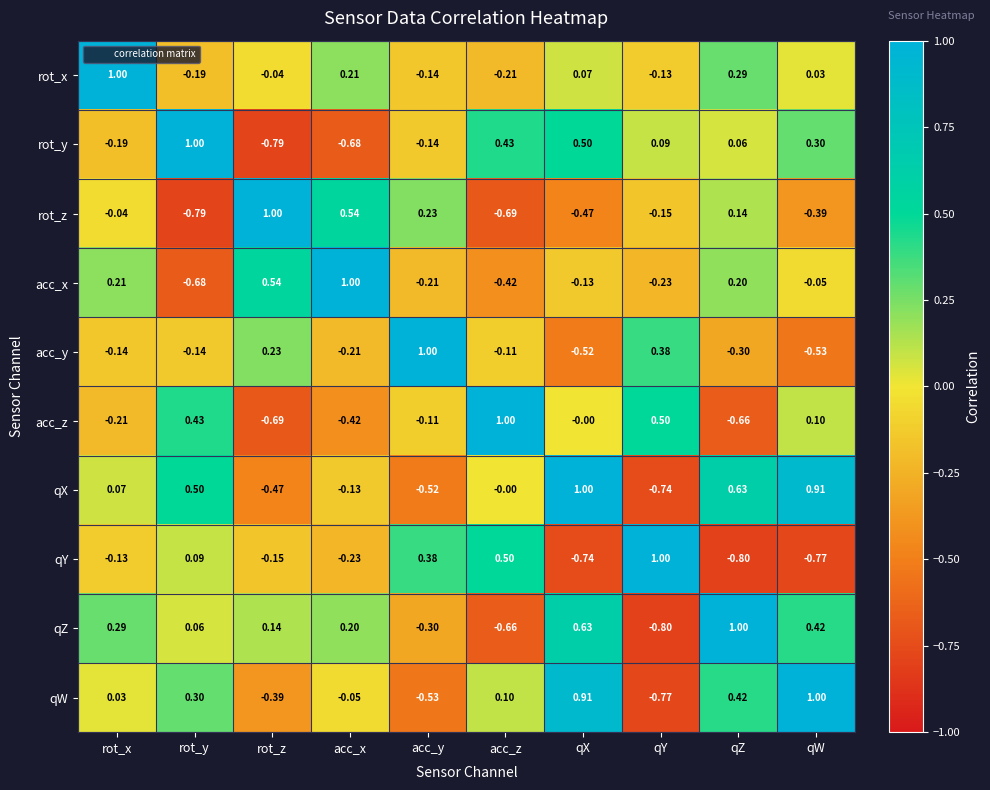

How many values in rot_y are above zero?

6